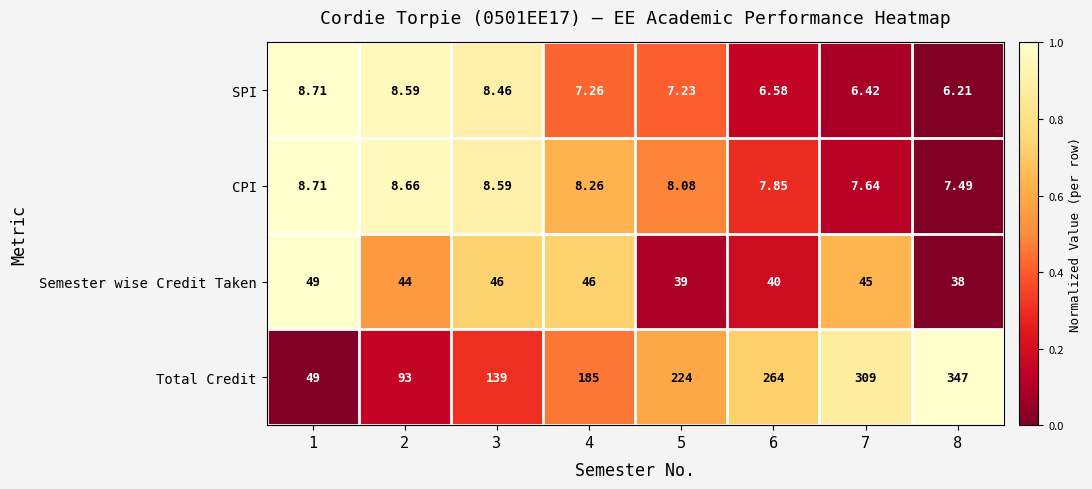

Which series changed the most between 3 and 5?

Total Credit